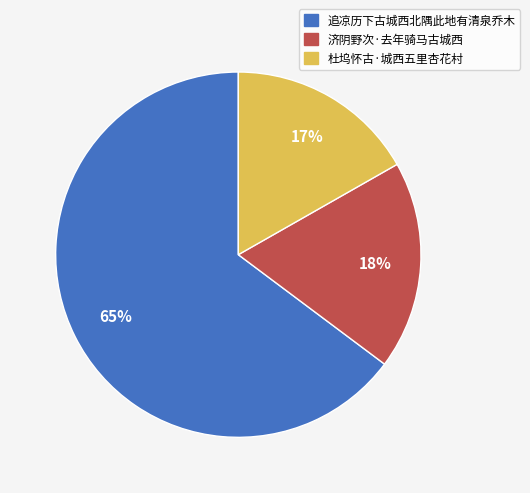

To the nearest percent, what is the combined percentage of 追凉历下古城西北隅此地有清泉乔木 and 杜坞怀古·城西五里杏花村?

82%